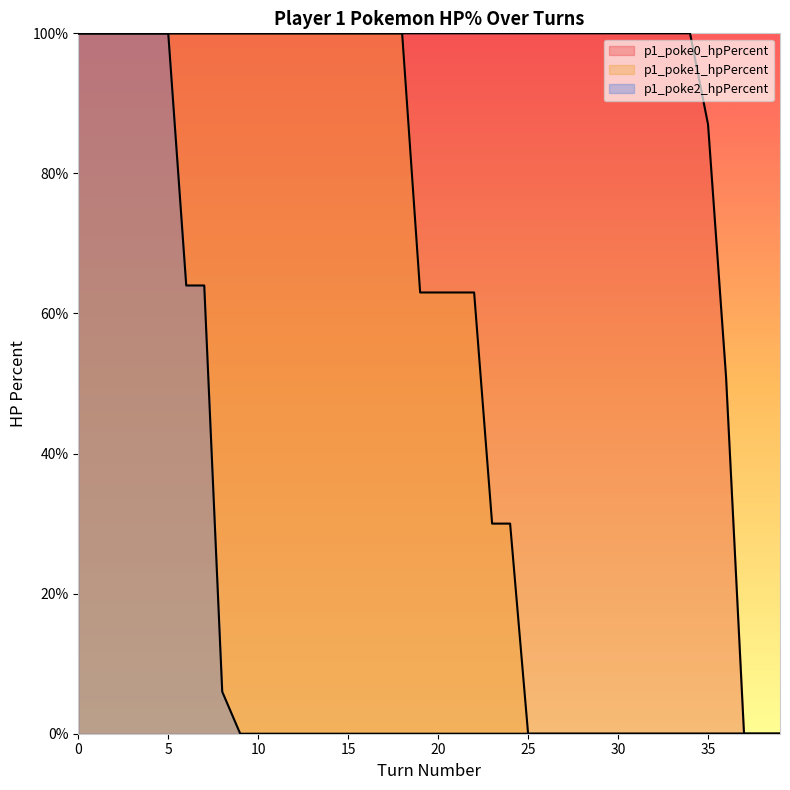

At 28, list the series in order from largest to smallest.

p1_poke0_hpPercent, p1_poke1_hpPercent, p1_poke2_hpPercent